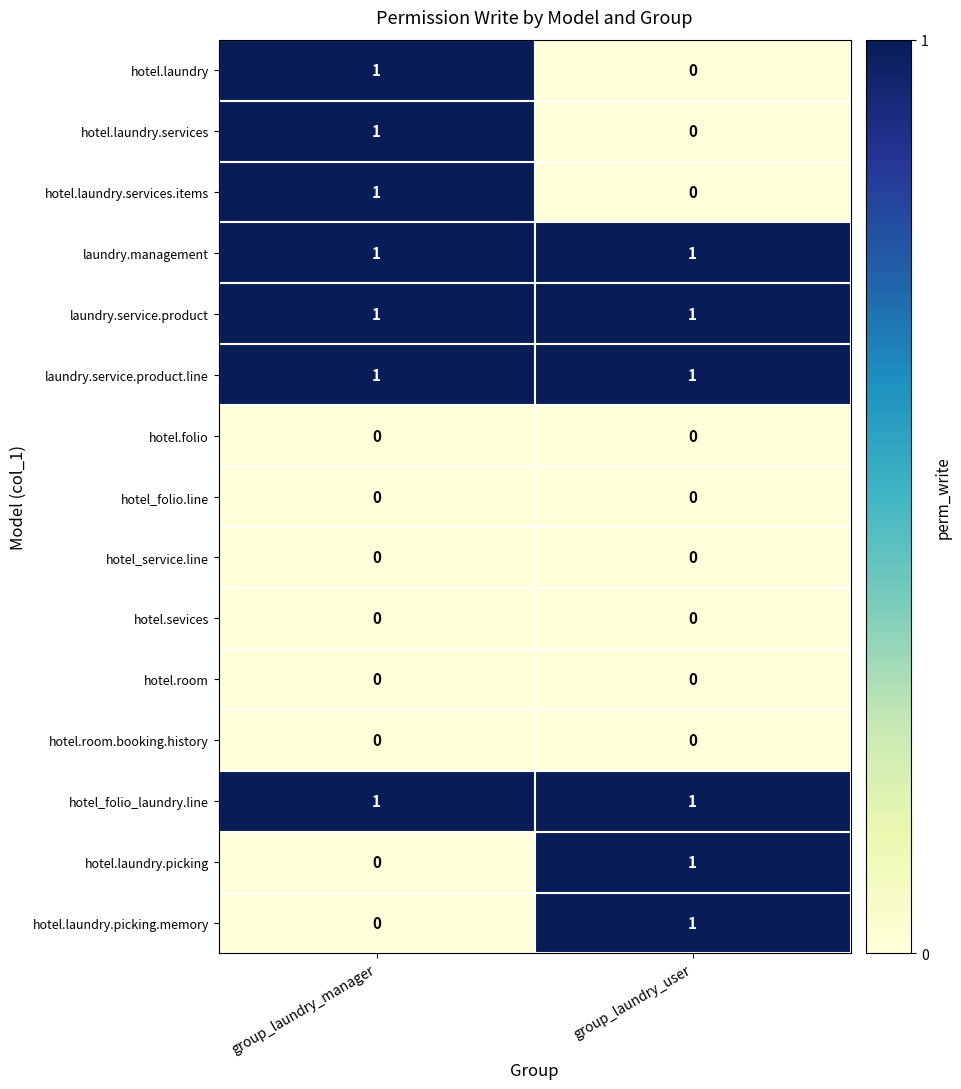

List the labels in order of hotel.laundry.picking value, smallest first.

group_laundry_manager, group_laundry_user